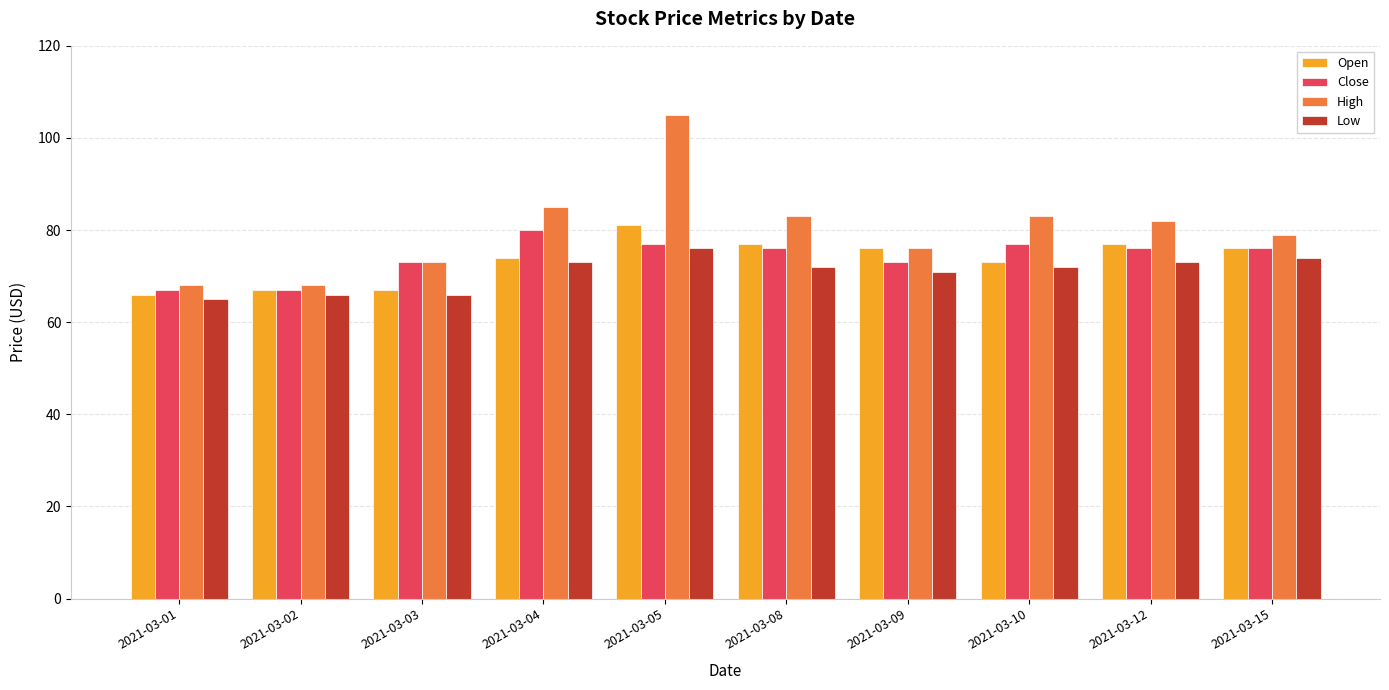

At which label does High first exceed 82?

2021-03-04